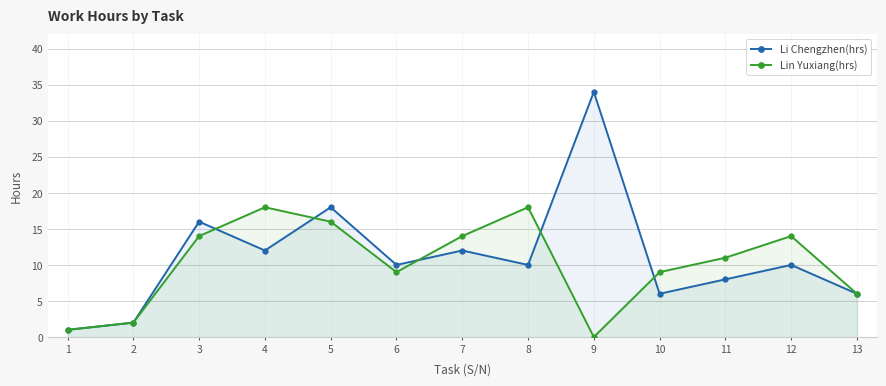

Which category has the lowest value in the Lin Yuxiang(hrs) series?

9